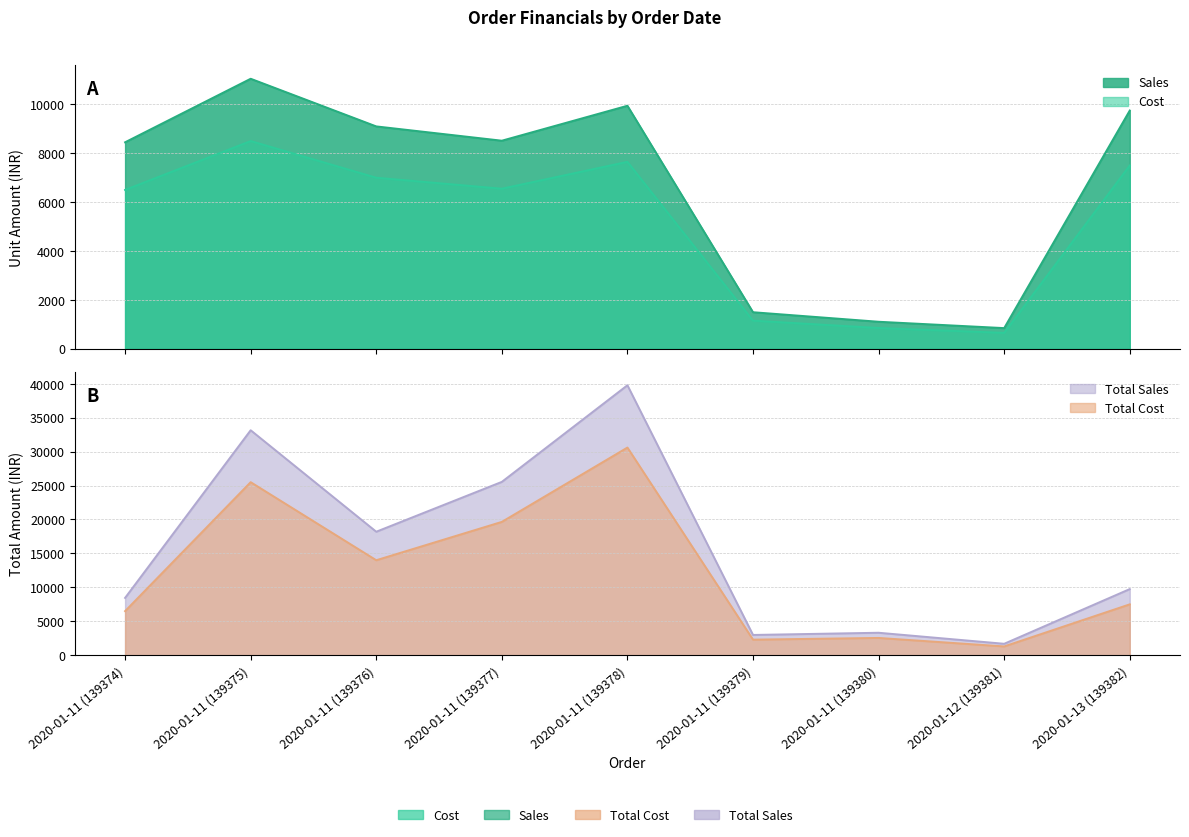

Where is the first local minimum for Sales?

2020-01-11 (139377)